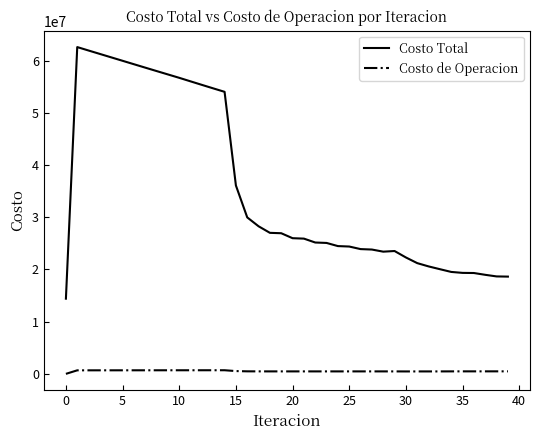

What is the maximum value shown in the chart?

62589804.2